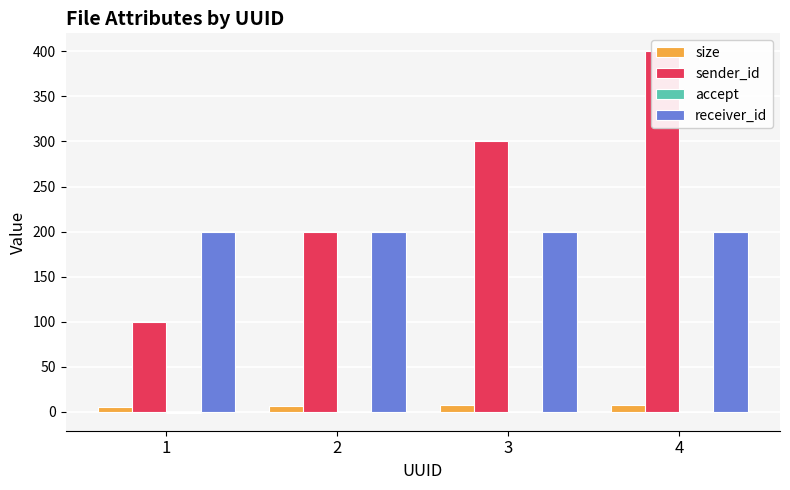

How many values in the size series are below 7?

2